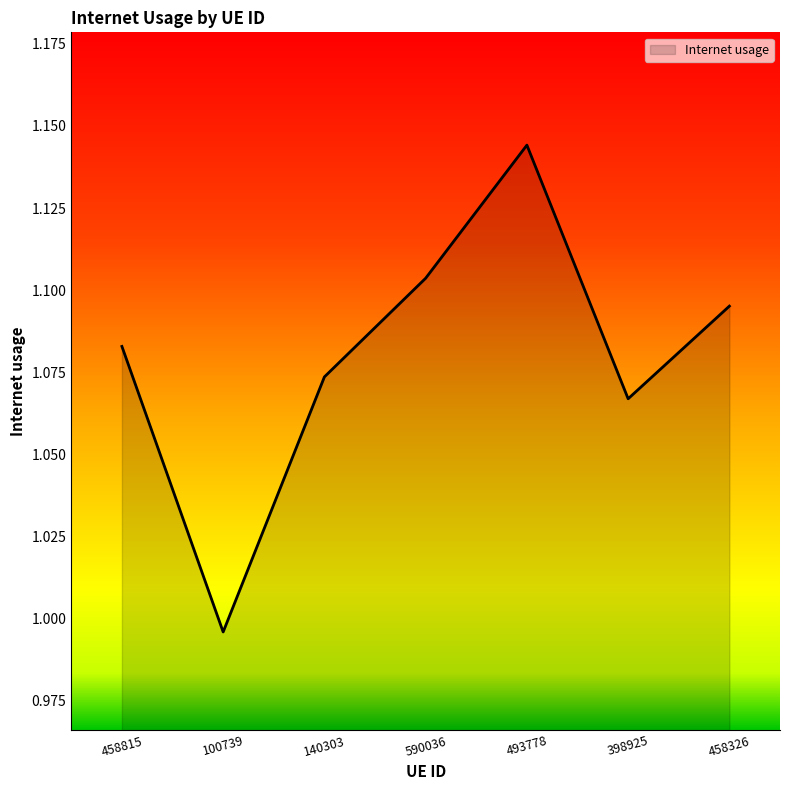

The chart shows a value of 1.6 at 590036. True or false?

False